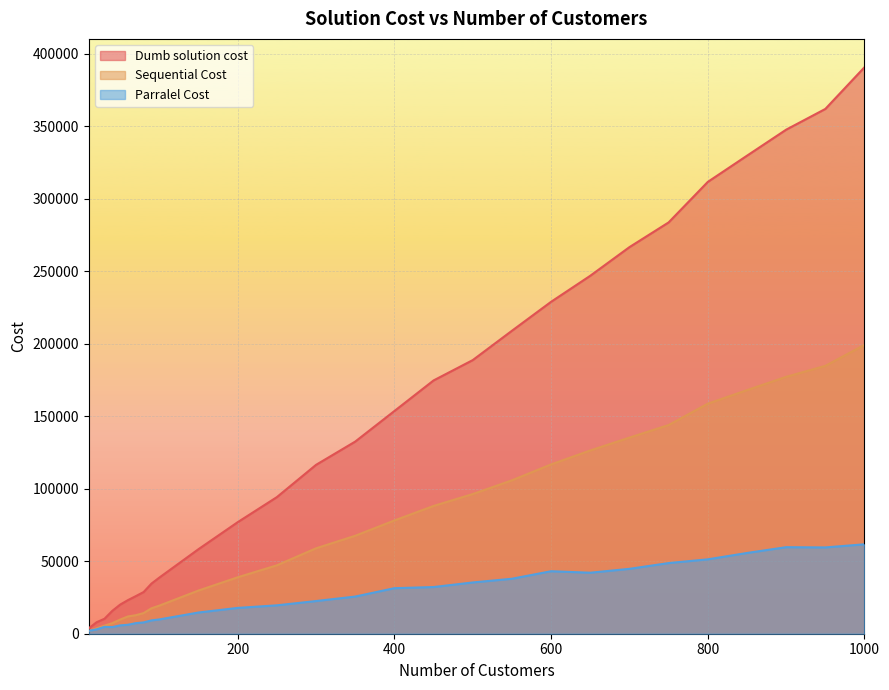

What is the total value across all series at 40?

27608